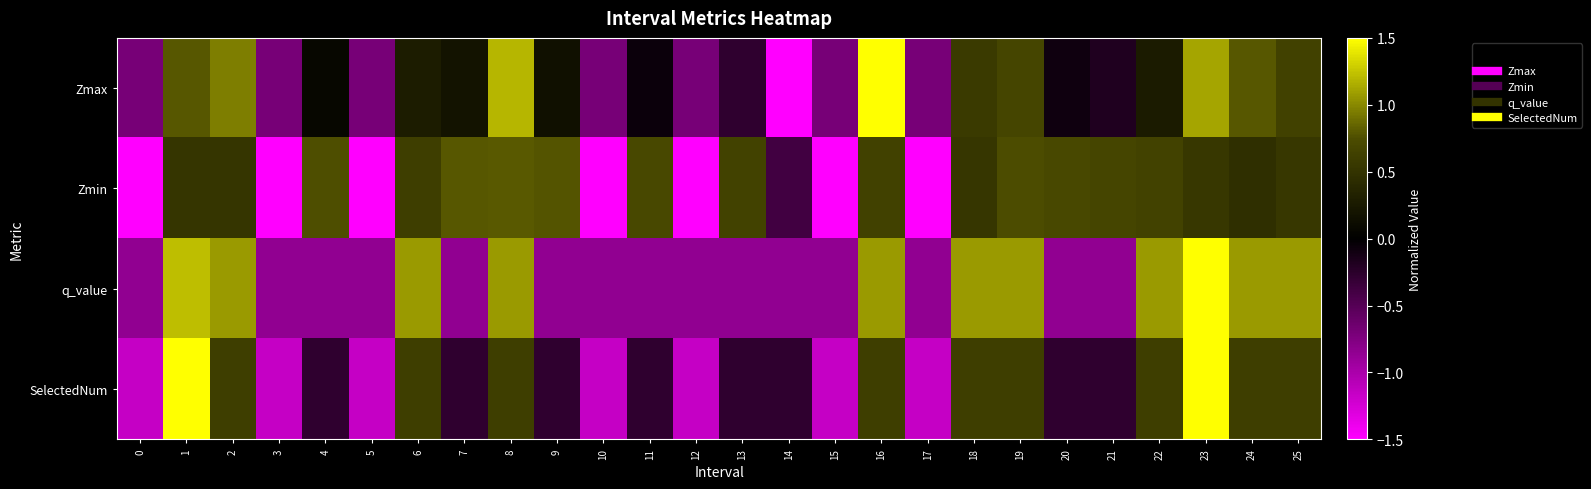

Reading right to left, list all the values displayed in this chart.

Zmax: 25=0.6	24=0.8	23=1.1	22=0.3	21=-0.2	20=-0.1	19=0.7	18=0.6	17=-0.7	16=1.5	15=-0.7	14=-3.7	13=-0.3	12=-0.7	11=-0.1	10=-0.7	9=0.2	8=1.2	7=0.2	6=0.3	5=-0.7	4=0.1	3=-0.7	2=1.0	1=0.8	0=-0.7
Zmin: 25=0.5	24=0.5	23=0.5	22=0.7	21=0.7	20=0.7	19=0.7	18=0.5	17=-1.6	16=0.6	15=-1.6	14=-0.4	13=0.6	12=-1.6	11=0.7	10=-1.6	9=0.8	8=0.8	7=0.8	6=0.6	5=-1.6	4=0.8	3=-1.6	2=0.5	1=0.5	0=-1.6
q_value: 25=1.1	24=1.1	23=1.9	22=1.1	21=-0.8	20=-0.8	19=1.1	18=1.1	17=-0.8	16=1.1	15=-0.8	14=-0.8	13=-0.8	12=-0.8	11=-0.8	10=-0.8	9=-0.8	8=1.1	7=-0.8	6=1.1	5=-0.8	4=-0.8	3=-0.8	2=1.1	1=1.2	0=-0.8
SelectedNum: 25=0.6	24=0.6	23=1.5	22=0.6	21=-0.3	20=-0.3	19=0.6	18=0.6	17=-1.2	16=0.6	15=-1.2	14=-0.3	13=-0.3	12=-1.2	11=-0.3	10=-1.2	9=-0.3	8=0.6	7=-0.3	6=0.6	5=-1.2	4=-0.3	3=-1.2	2=0.6	1=3.3	0=-1.2